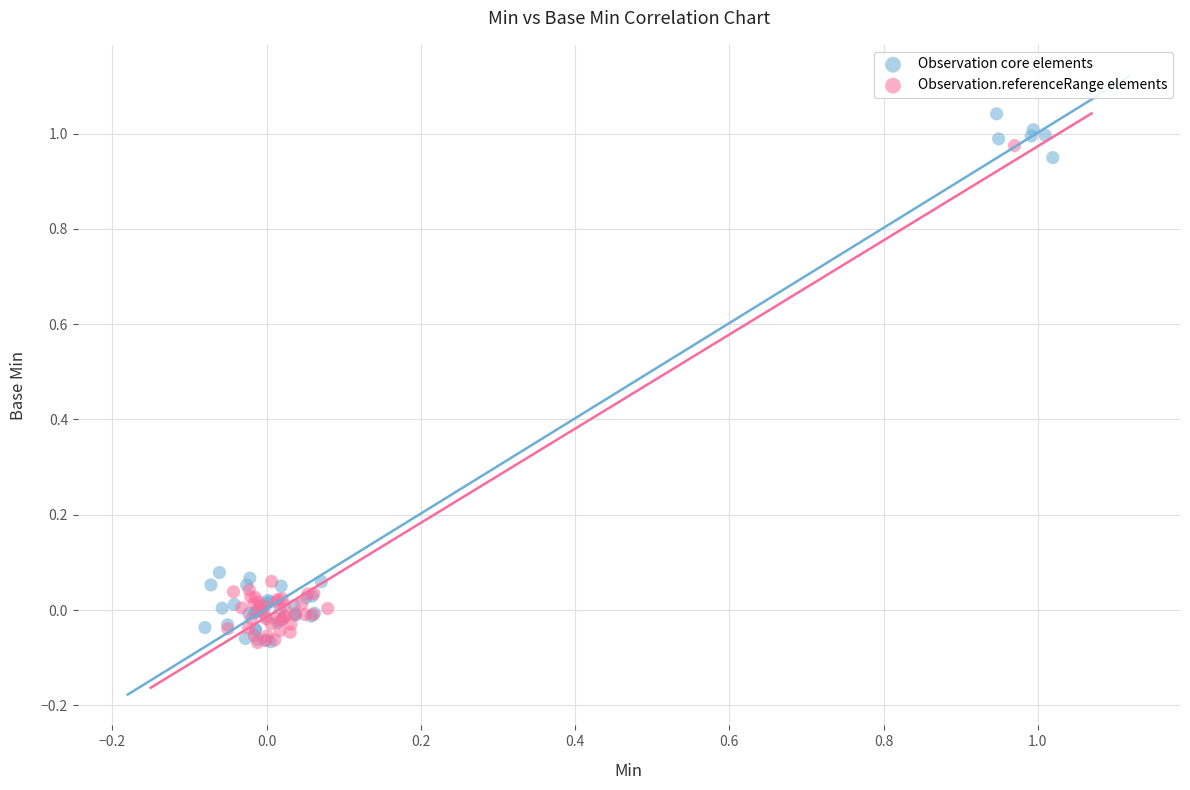

Which series contains the highest Y value?

Observation core elements